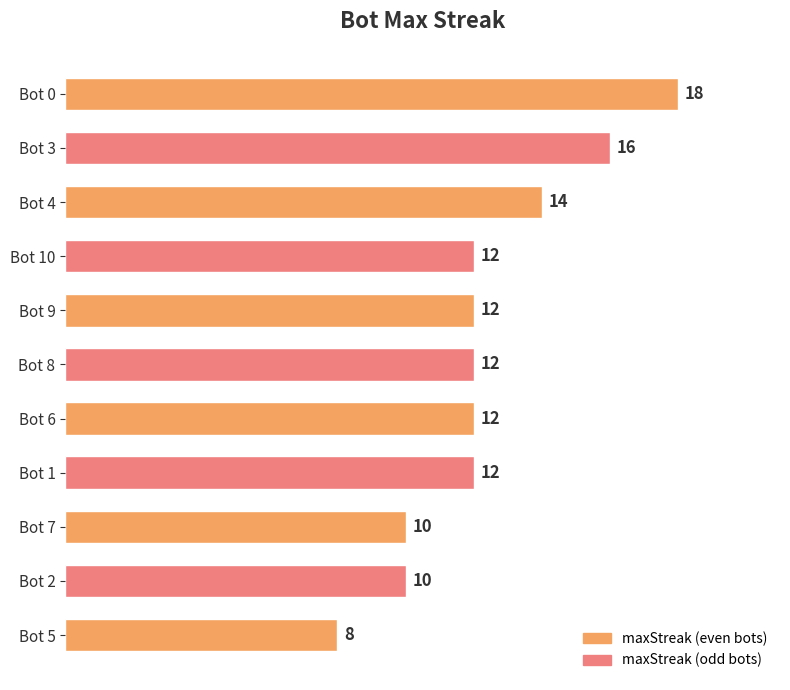

What is the difference between the maximum and minimum values?

10